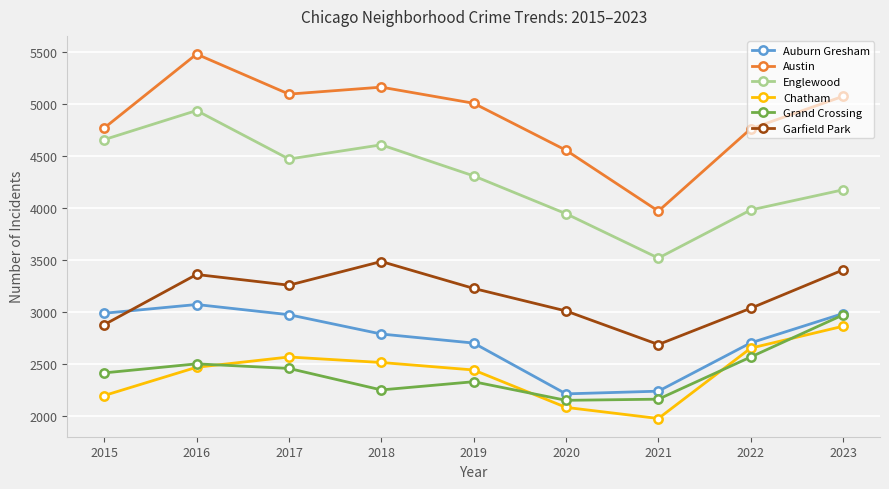

At which label does Garfield Park reach its minimum?

2021